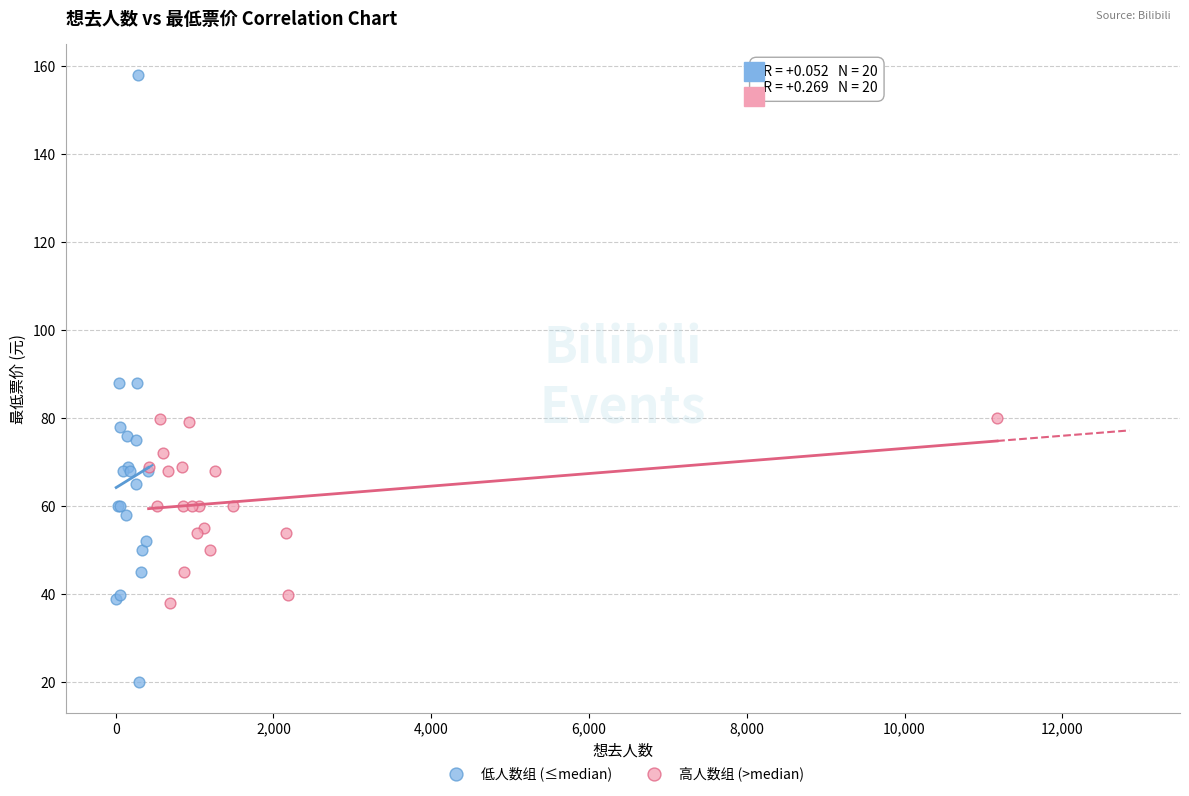

Which series reaches the maximum Y coordinate?

低人数组 (≤median)